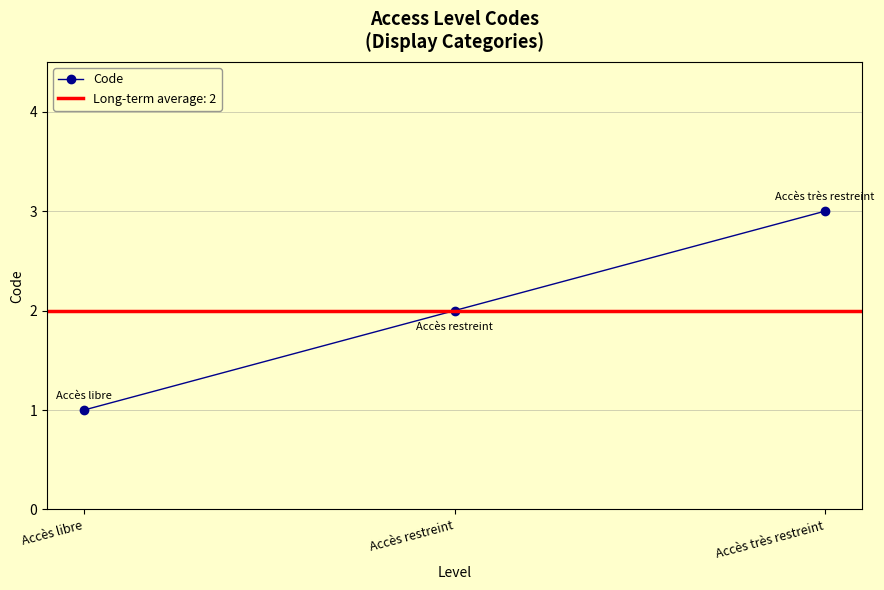

What is the value of the 1st point from the left?

1